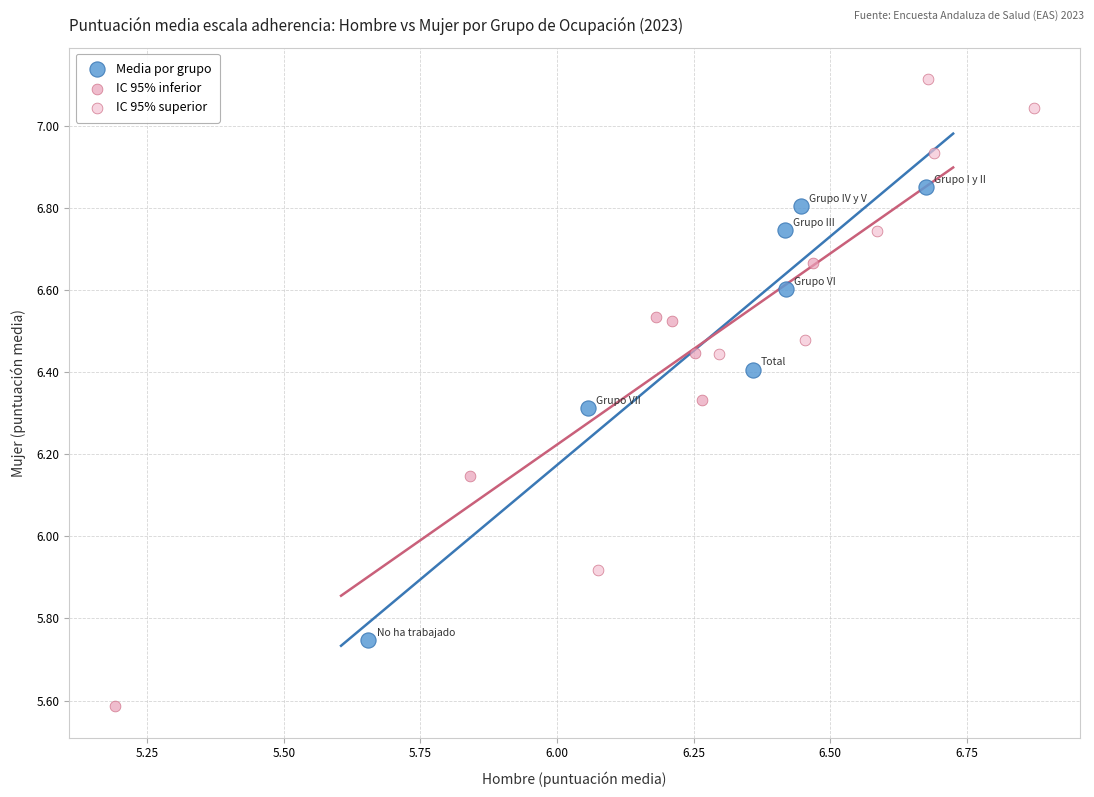

Which series reaches the maximum Y coordinate?

IC 95% superior